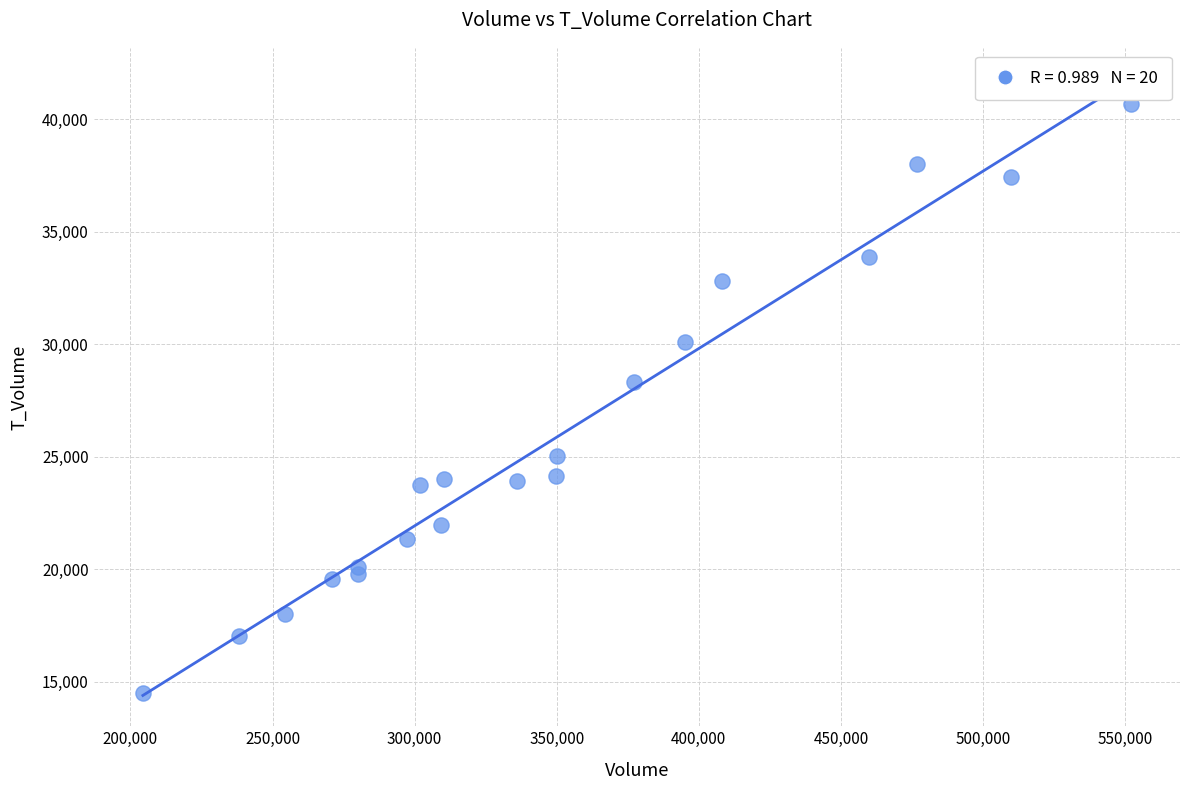

What is the range of Y values (max minus min)?

26203